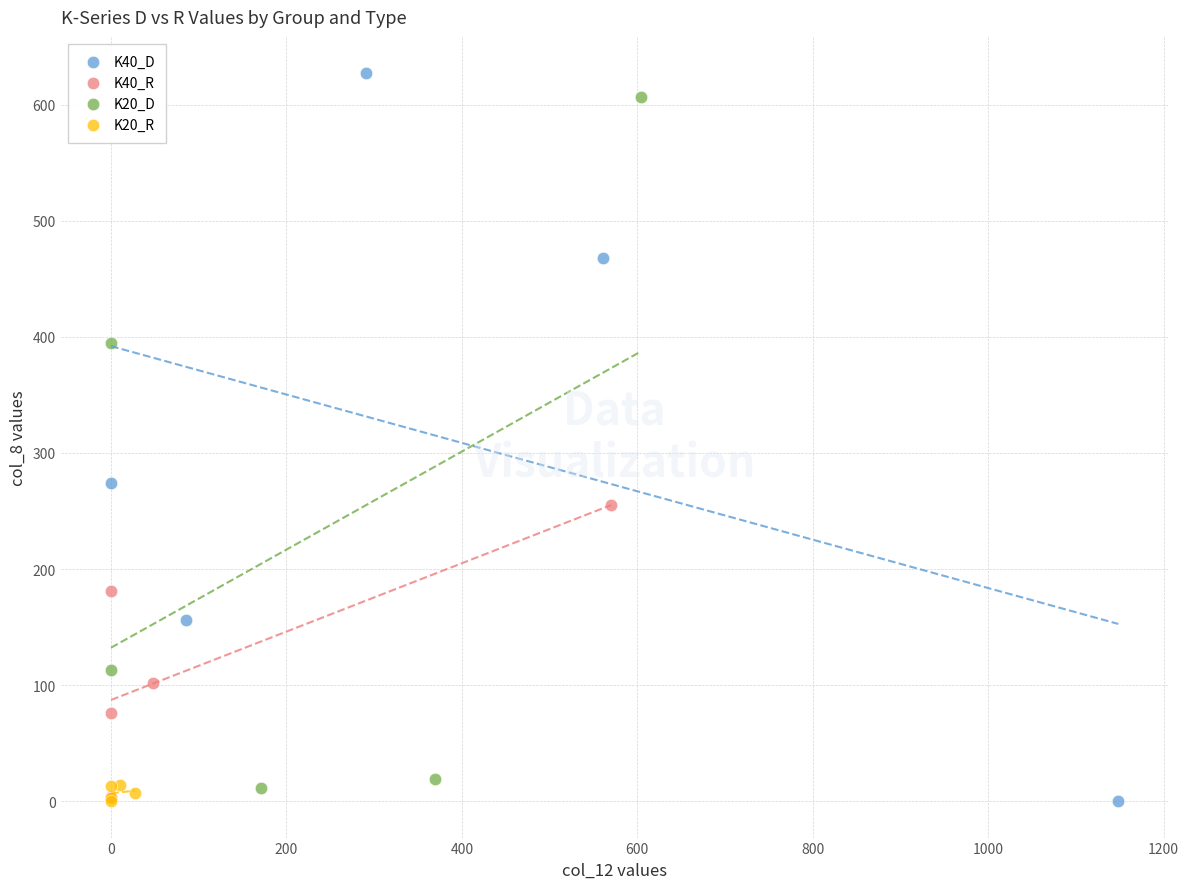

Which series reaches the maximum Y coordinate?

K40_D